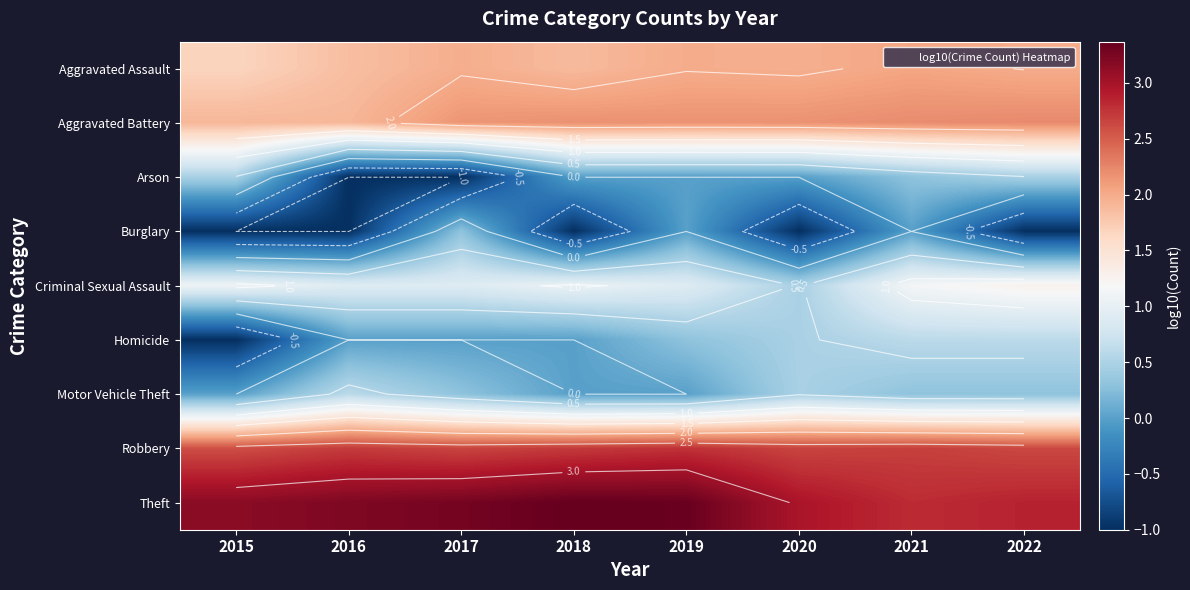

Between 2019 and 2018, which is larger?

2019